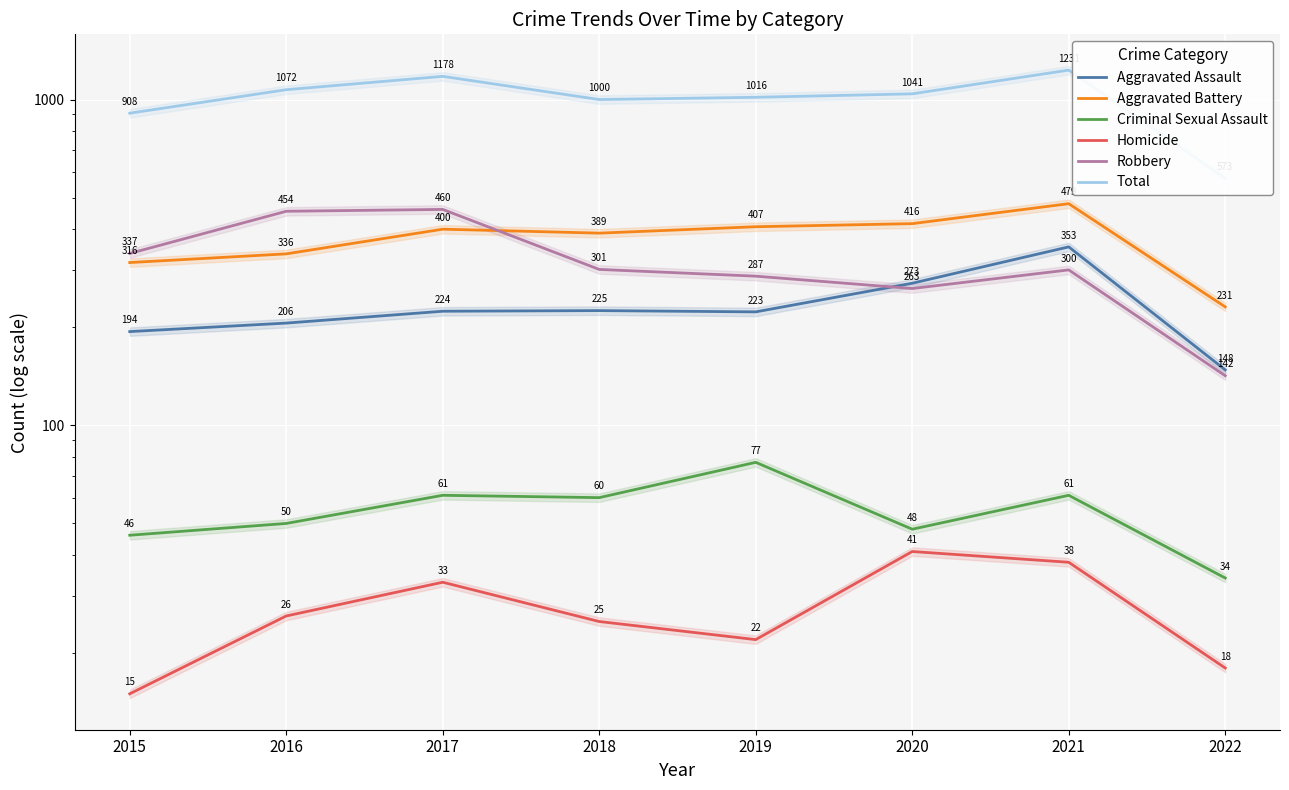

True or false: Aggravated Battery and Criminal Sexual Assault intersect in this chart.

False